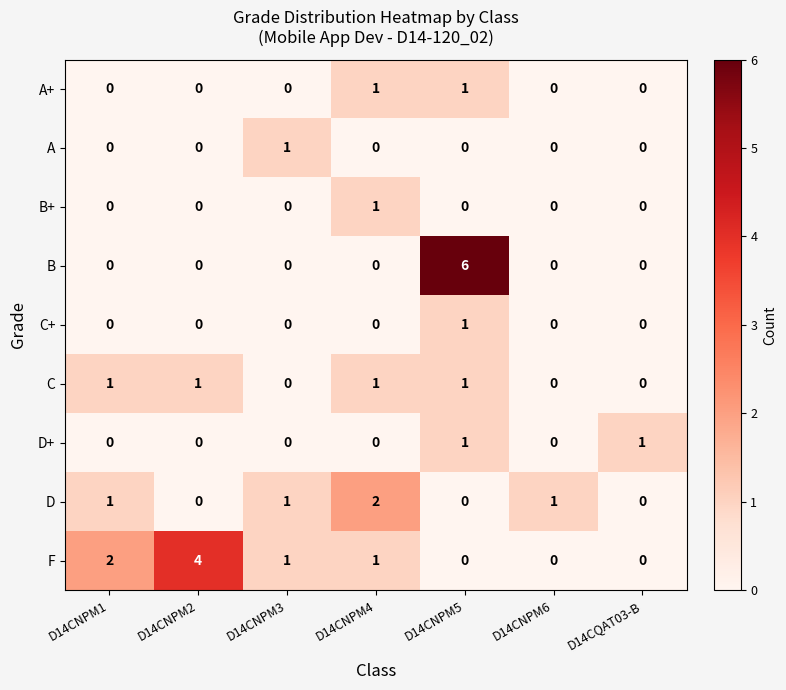

Which series has the largest total across all categories?

F